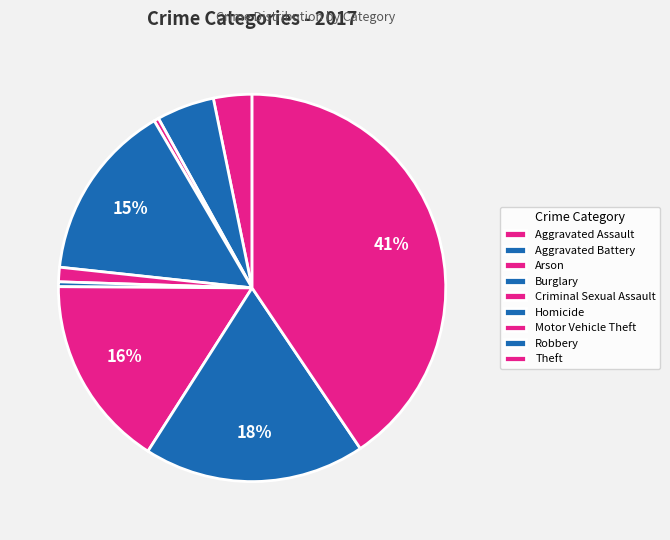

Is it true that Arson is 1% of the pie?

False